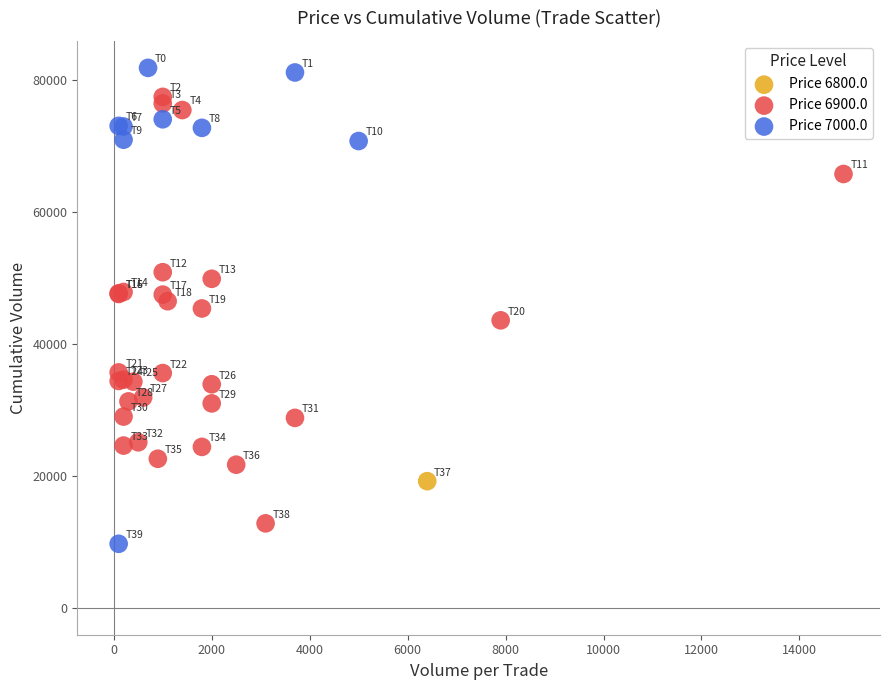

What are all the series names shown in the legend?

Price 6800.0, Price 6900.0, Price 7000.0